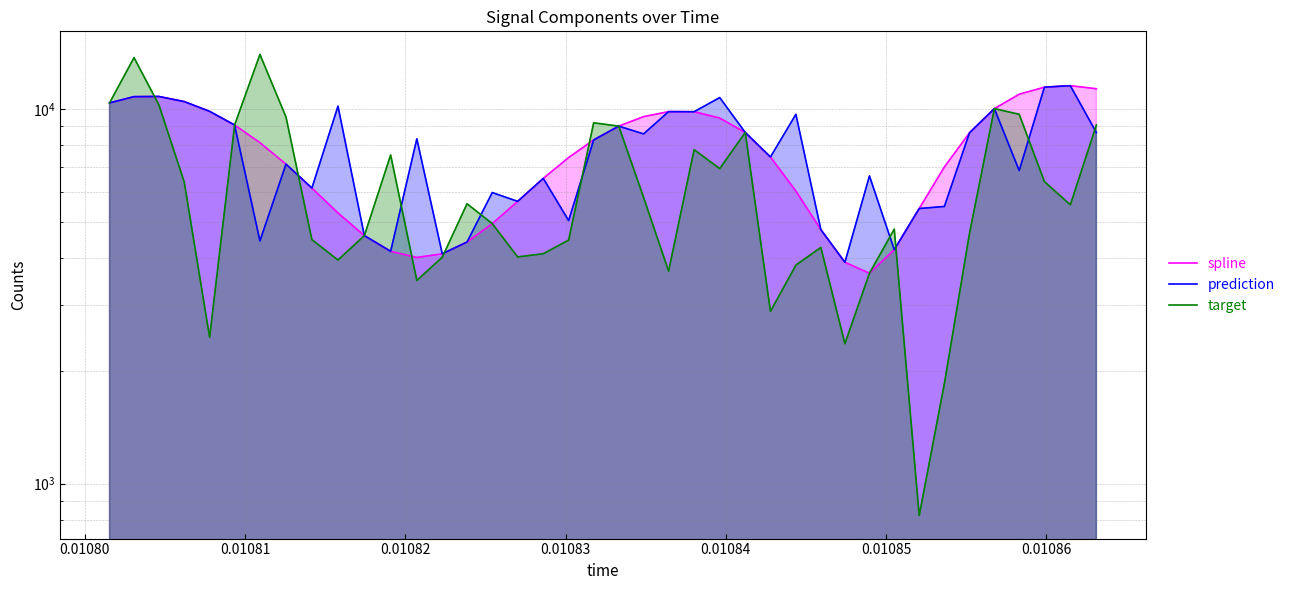

What are all the series names shown in the legend?

spline, prediction, target